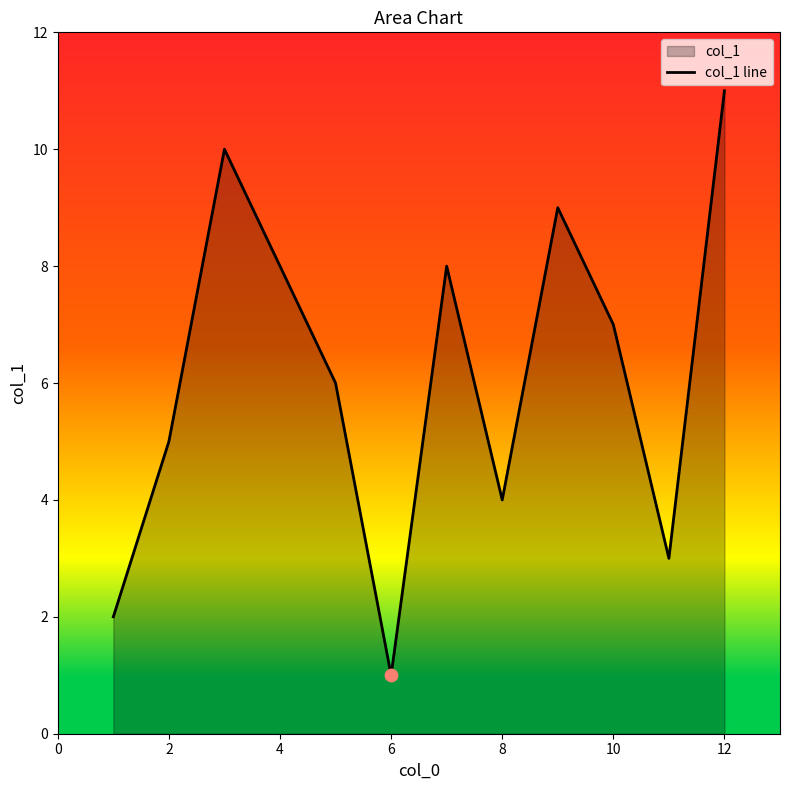

What is the ratio of the value at 8 to the value at 12?

0.4